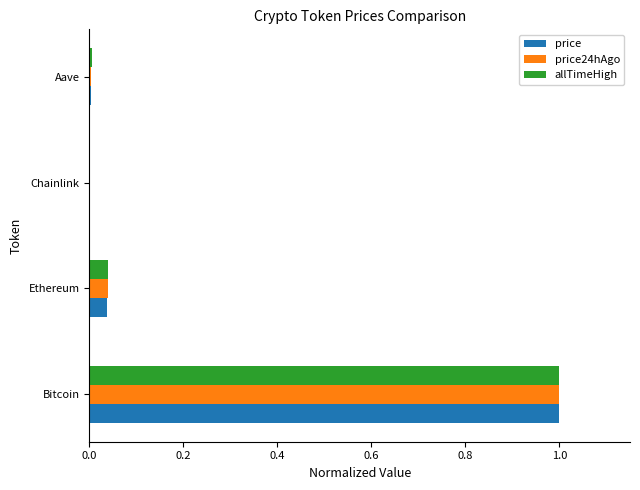

At which category is the sum across all series the highest?

Bitcoin